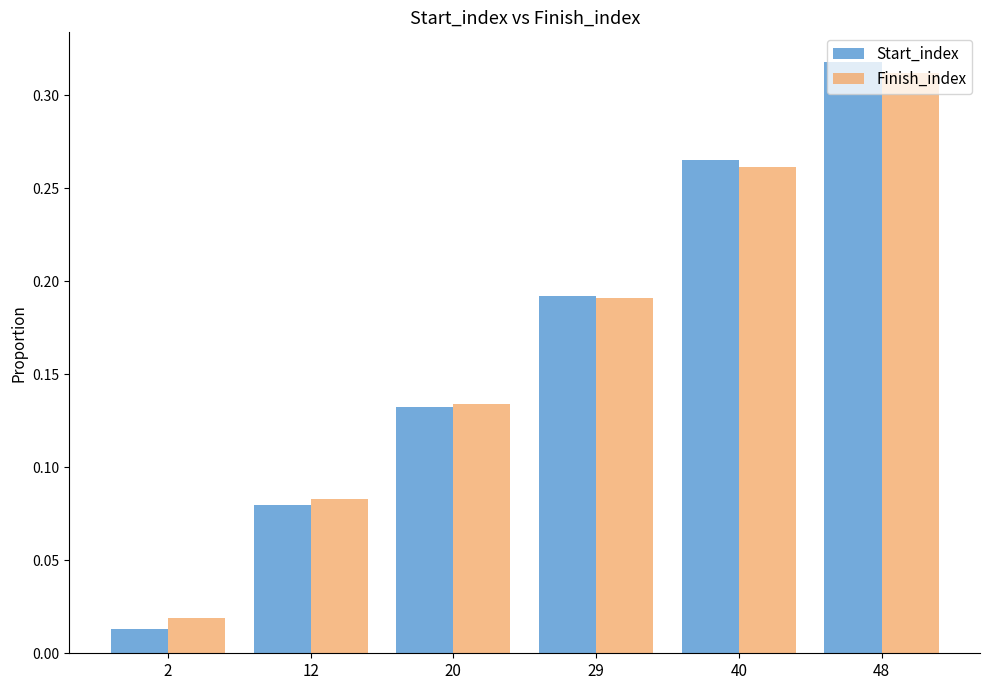

The value of Start_index at 48 is 0.5. True or false?

False